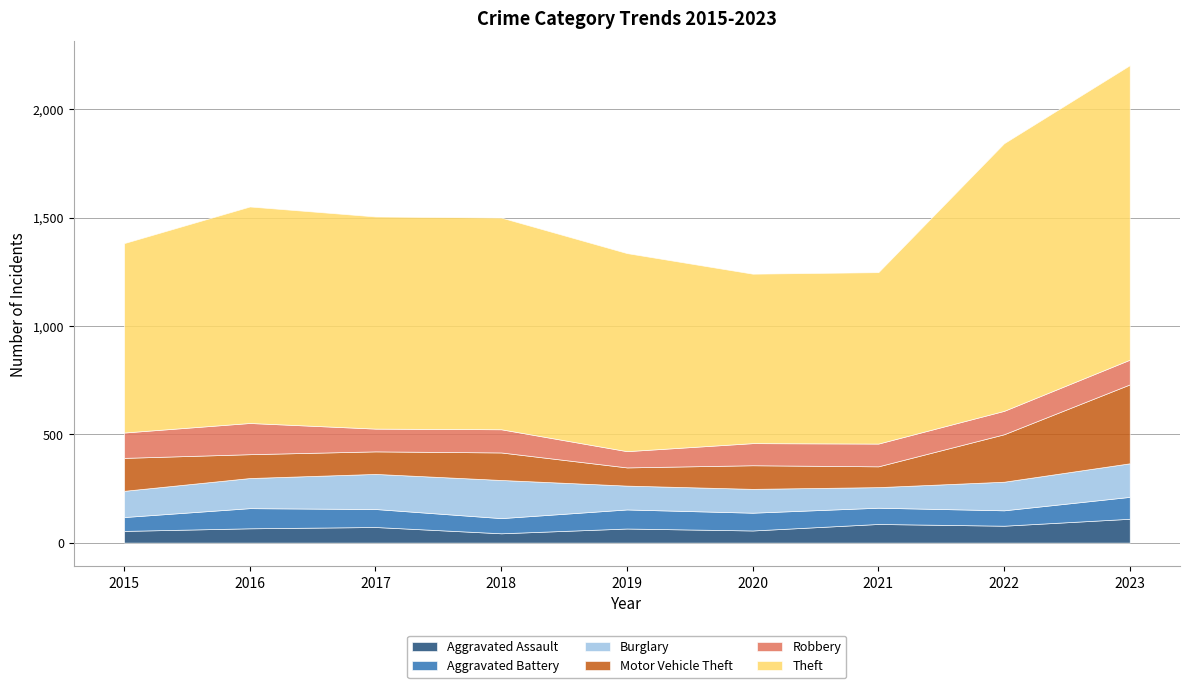

Does the chart have visible grid lines?

Yes